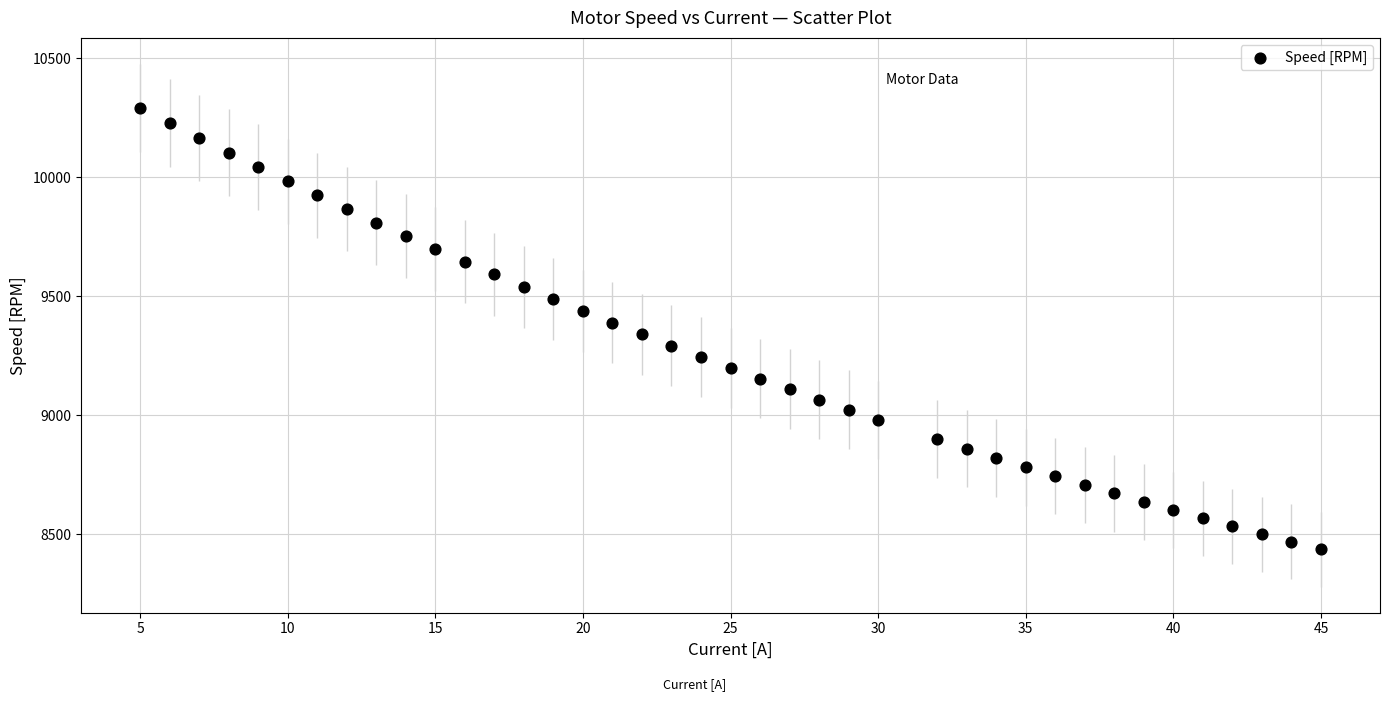

What is the range of X values (max minus min)?

40.0